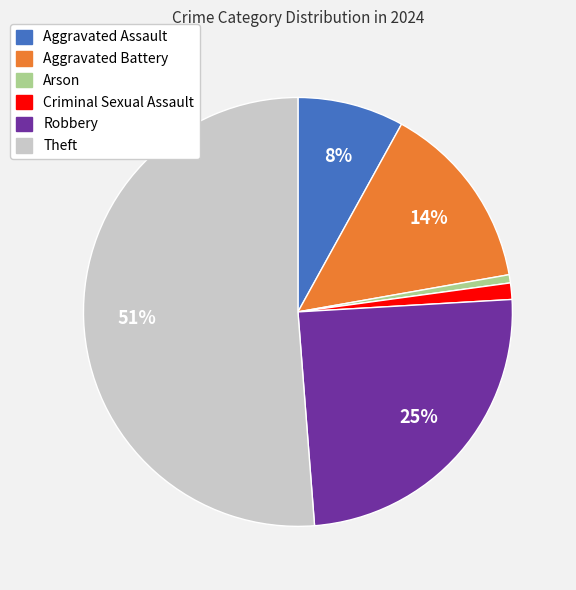

What is the largest slice in the pie chart?

Theft